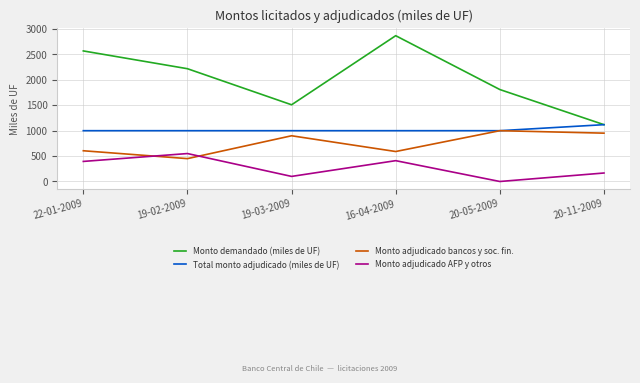

True or false: Monto demandado (miles de UF) has a value of 2870.0 at 16-04-2009.

True